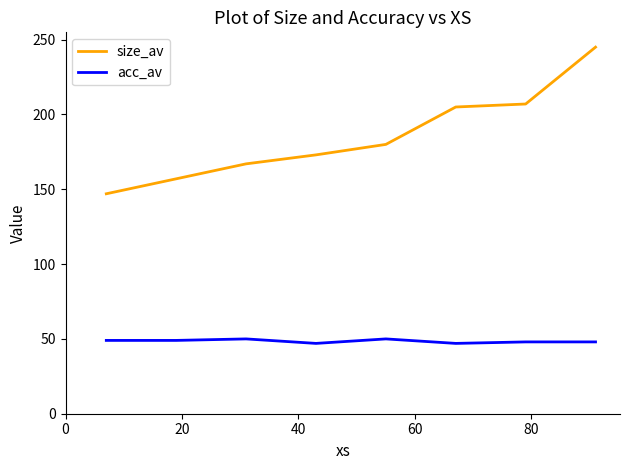

Which series has the largest range (max minus min)?

size_av